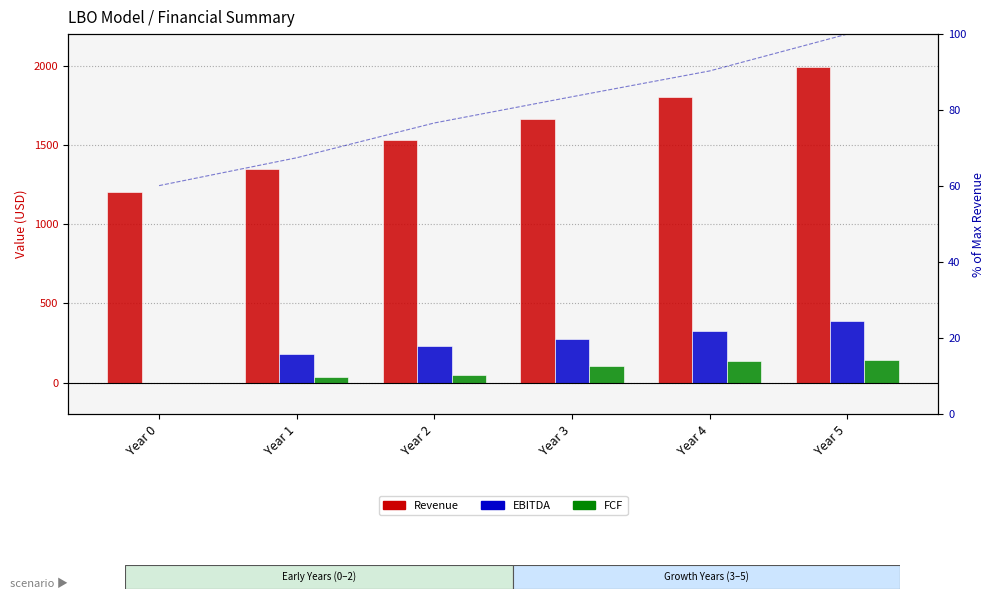

Reading left to right, list all the values displayed in this chart.

Revenue: Year 0=1200.0	Year 1=1346.2	Year 2=1528.9	Year 3=1666.5	Year 4=1801.9	Year 5=1995.4
EBITDA: Year 0=0.0	Year 1=181.7	Year 2=229.3	Year 3=275.0	Year 4=324.3	Year 5=389.1
FCF: Year 0=0.0	Year 1=37.6	Year 2=46.1	Year 3=102.9	Year 4=136.2	Year 5=143.0